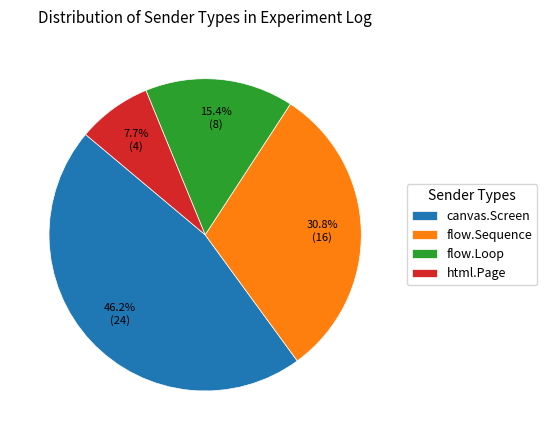

Which slice is the smallest?

html.Page